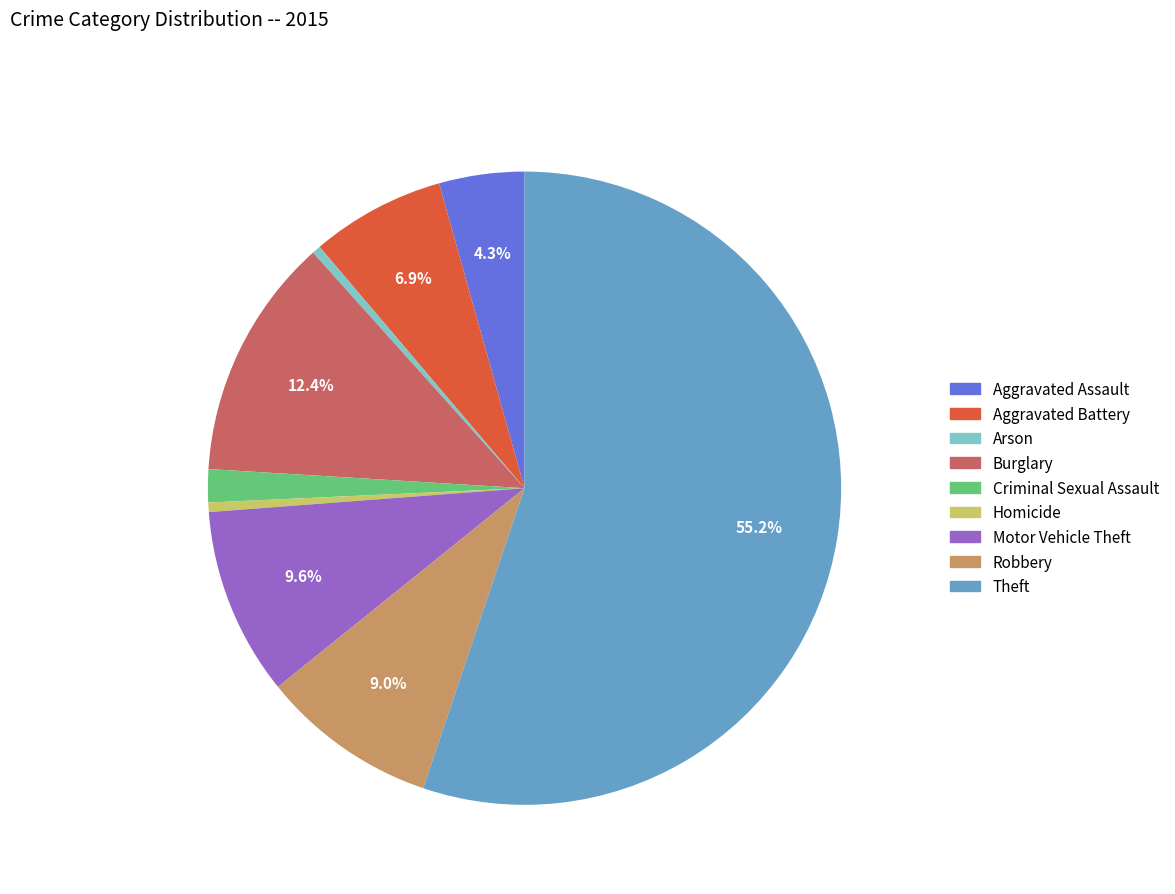

To the nearest percent, what percentage of the pie is Robbery?

9%